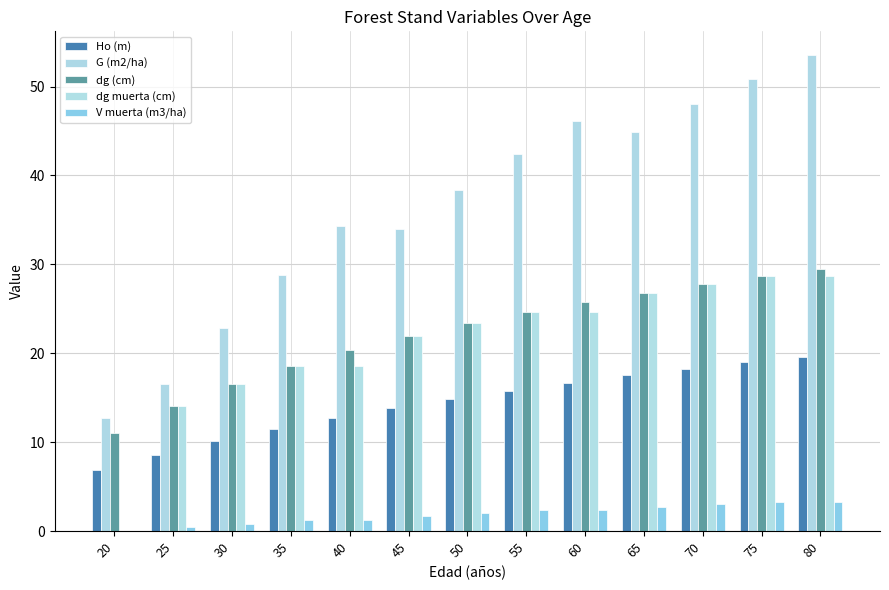

Which series has the largest total across all categories?

G (m2/ha)